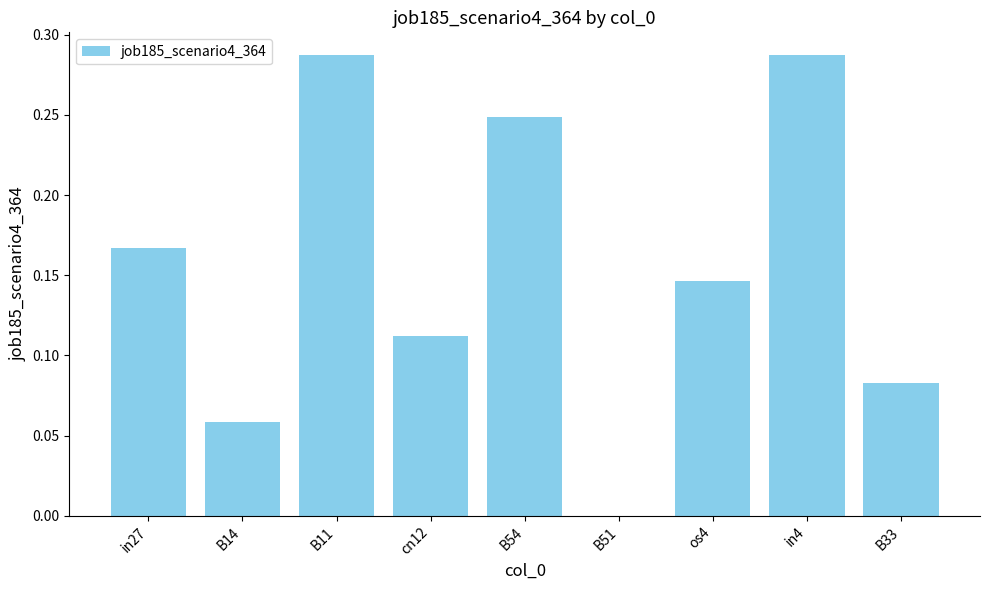

What is the sum of all values?

1.4